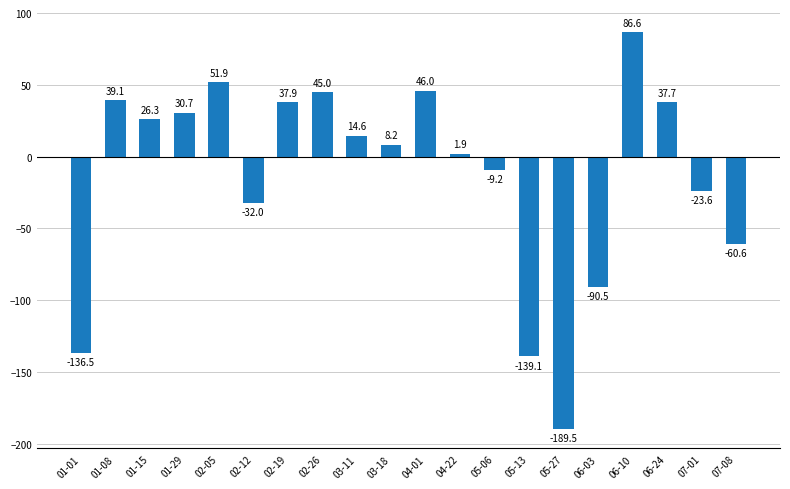

Approximately how many times larger is the value at 06-10 compared to 04-01?

1.9